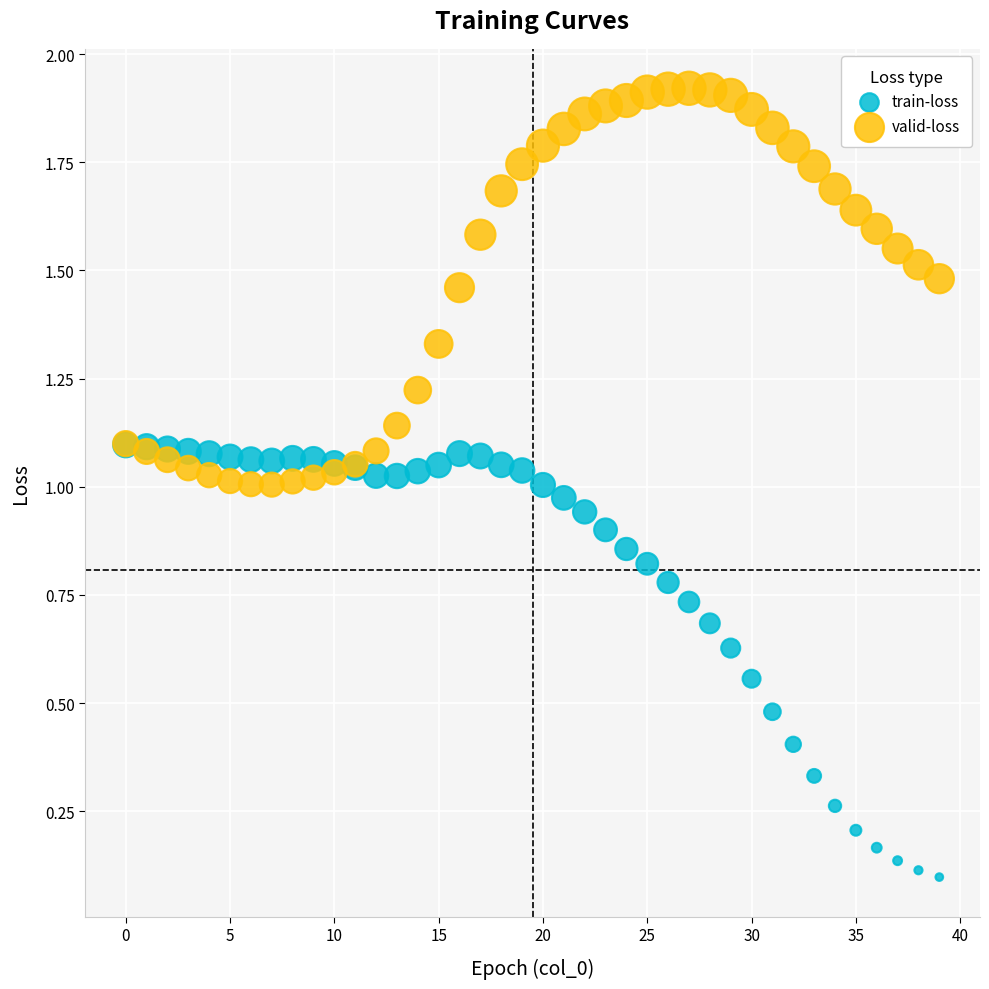

Which series reaches the maximum Y coordinate?

valid-loss